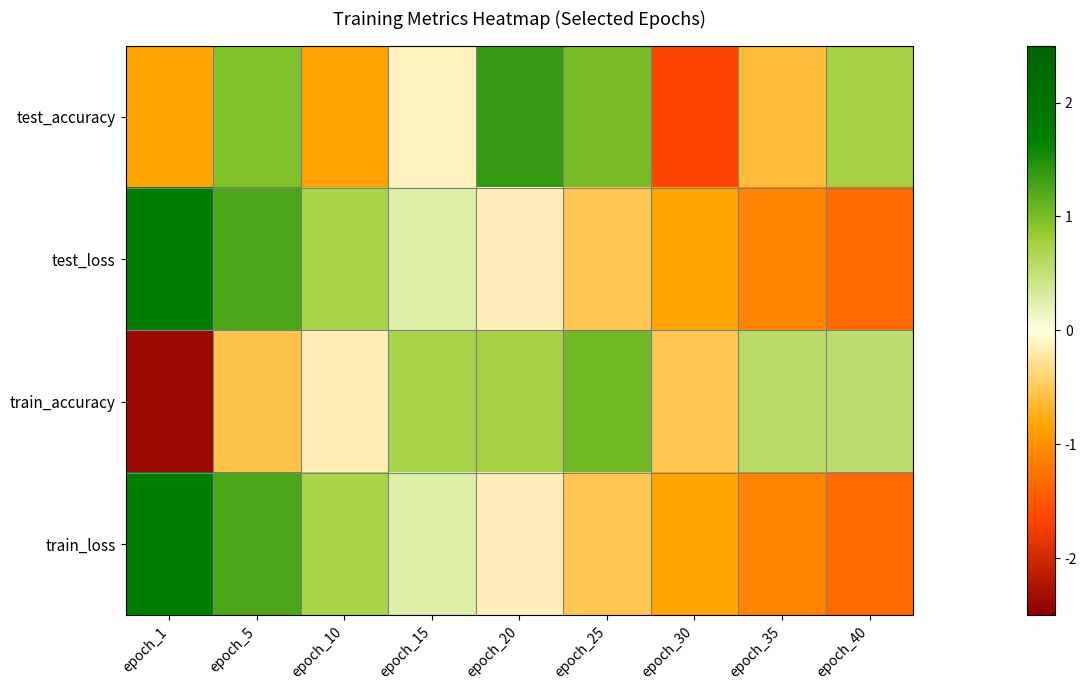

Rank the series by their average value, from highest to lowest.

train_accuracy, test_accuracy, test_loss, train_loss